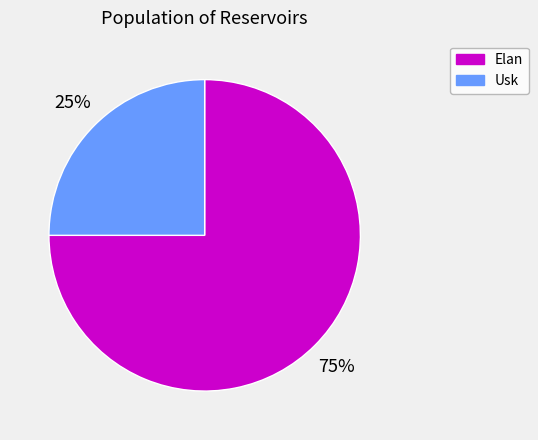

What is the largest slice in the pie chart?

Elan